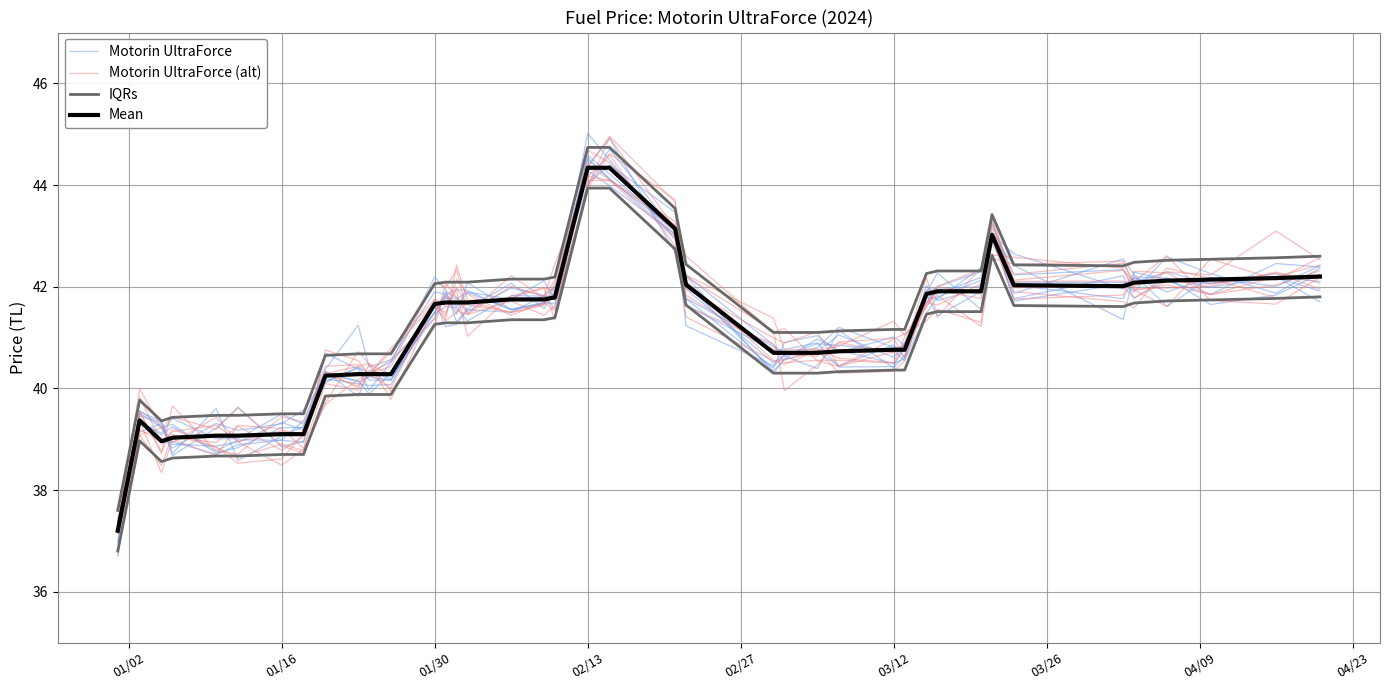

What is the value of the IQRs point at the 32nd from the left?

42.3